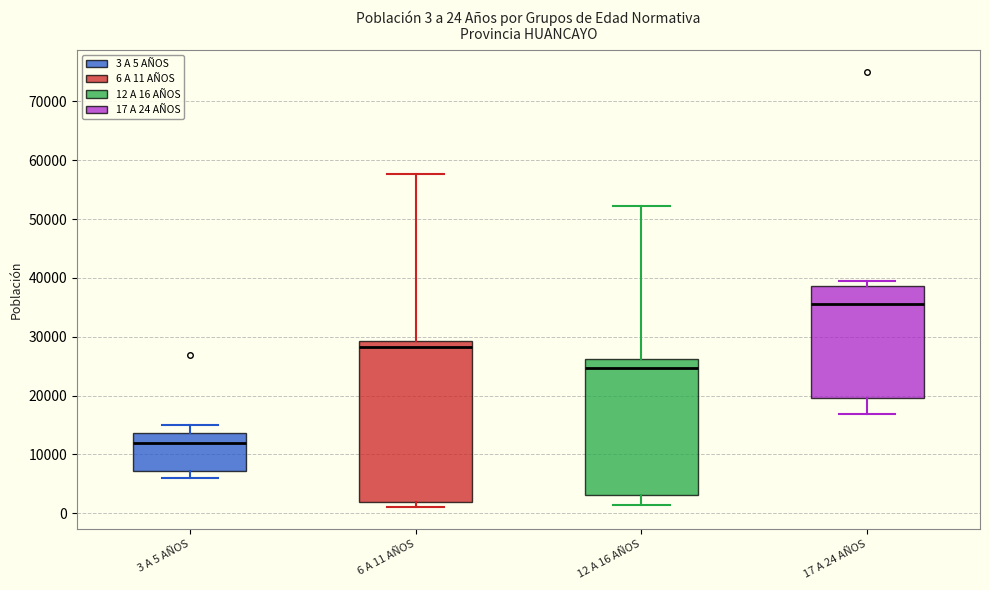

Which box has the lowest median line?

3 A 5 AÑOS